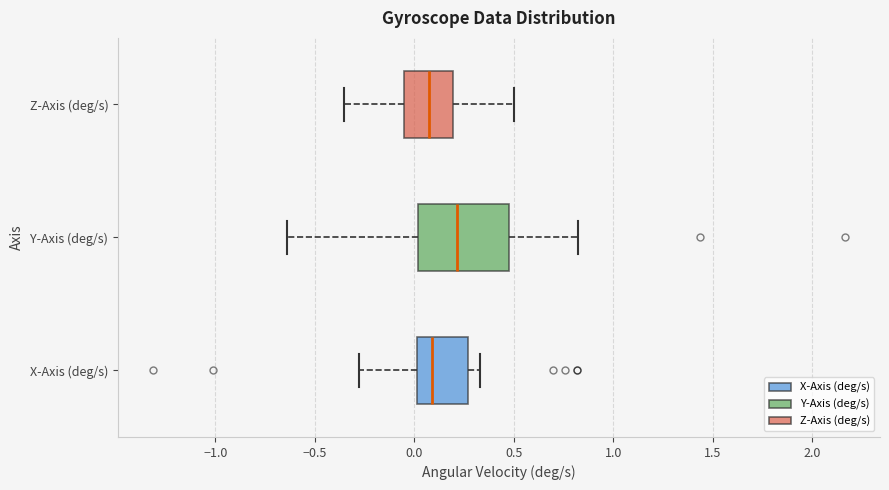

Reading bottom to top, transcribe this box plot: for each box, give where its median line is, the range the box spans, and where its two whiskers end, as read against the x-axis. The values are not printed on the chart, so give them approximately, as read against the axis.

X-Axis (deg/s): median 0.10, box 0.00 to 0.25, whiskers -0.30 to 0.35
Y-Axis (deg/s): median 0.20, box 0.00 to 0.45, whiskers -0.65 to 0.80
Z-Axis (deg/s): median 0.05, box -0.05 to 0.20, whiskers -0.35 to 0.50